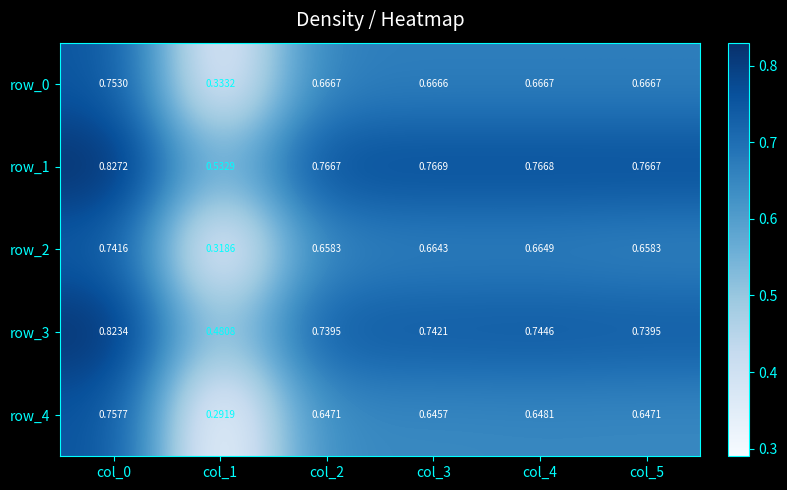

Is the value of row_2 at col_1 greater than the value of row_3 at col_2?

No